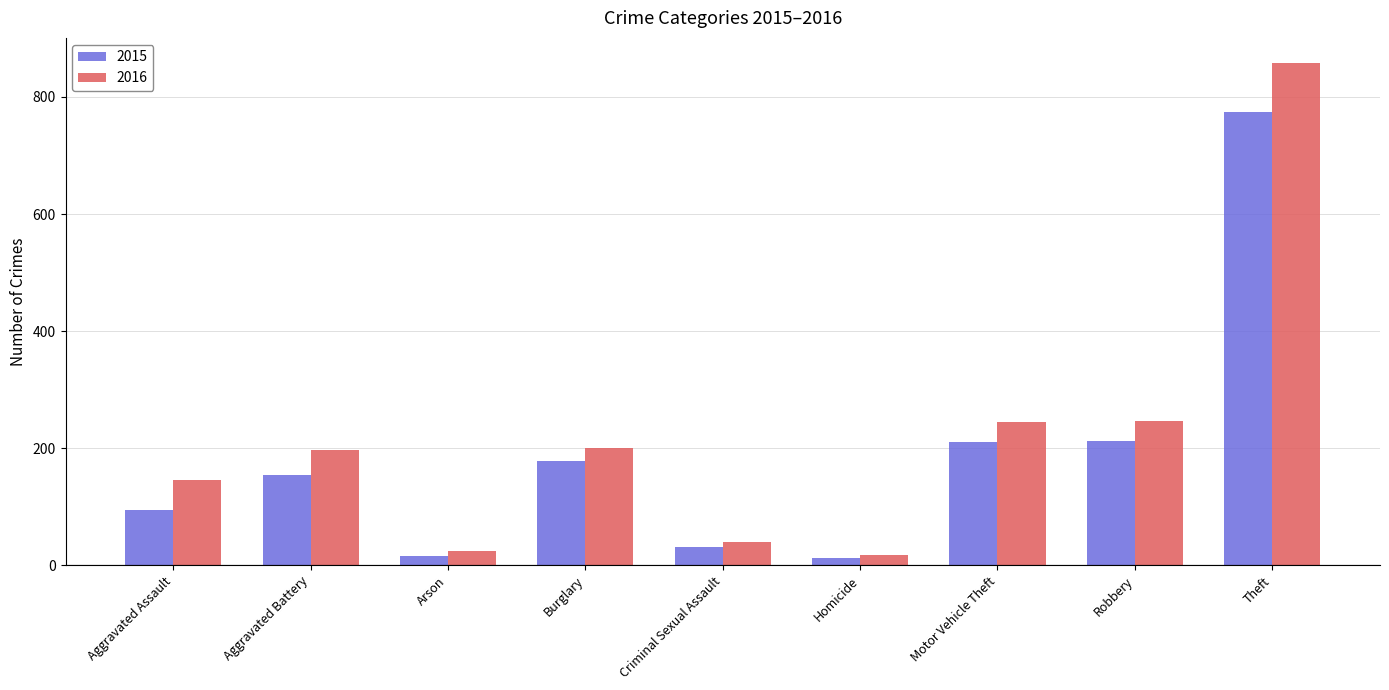

What is the minimum value for 2016?

18